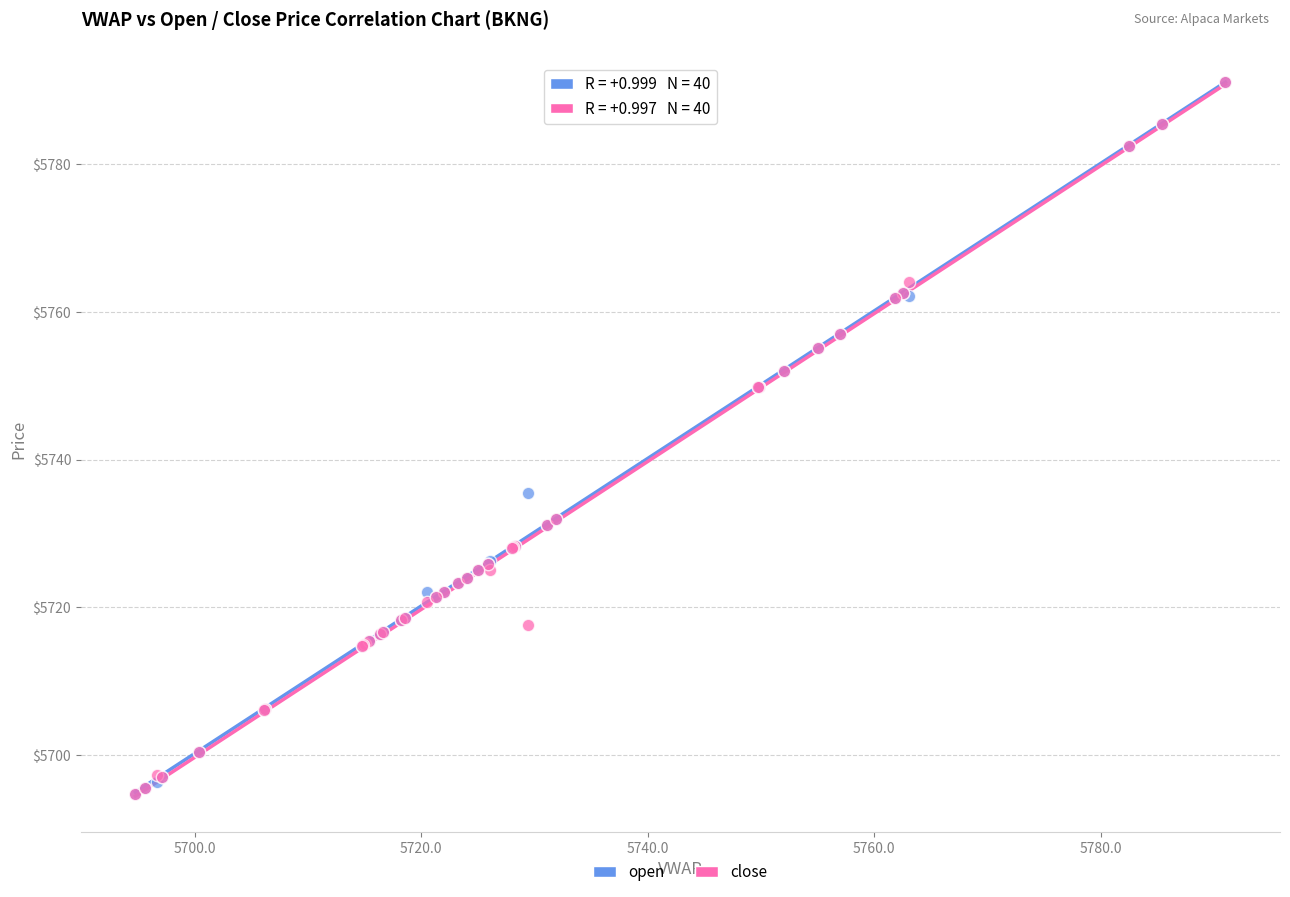

In the close series, what Y value is closest to 5742?

5749.8